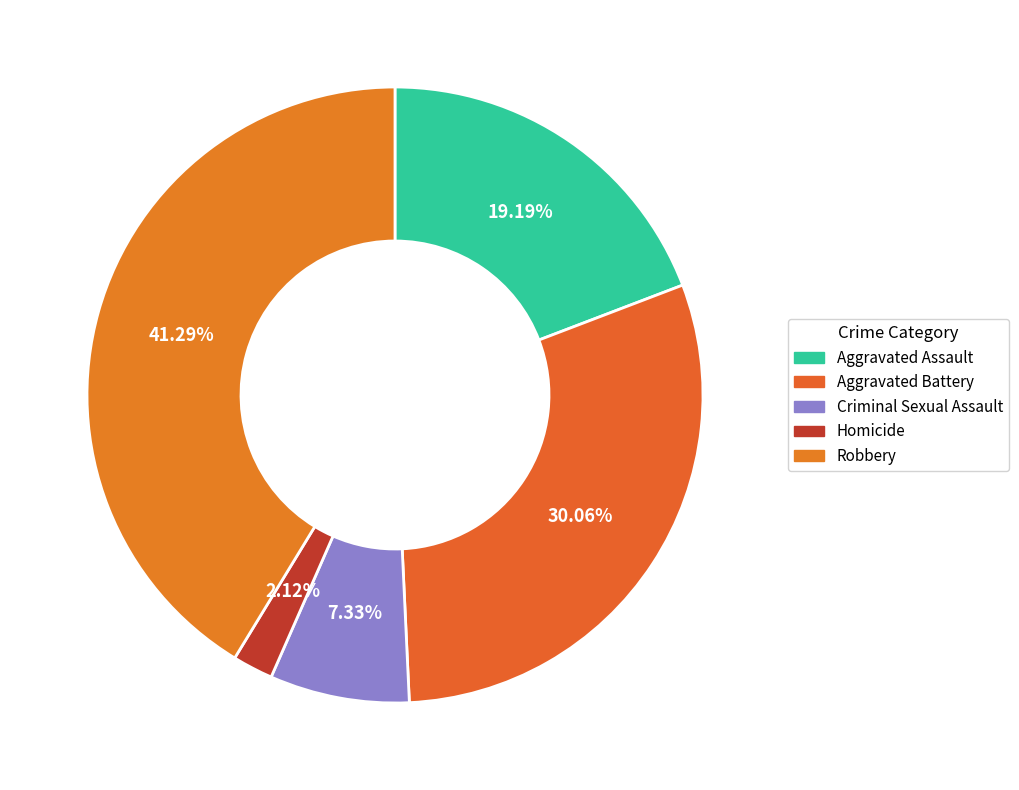

To the nearest percent, what portion does Homicide represent?

2%